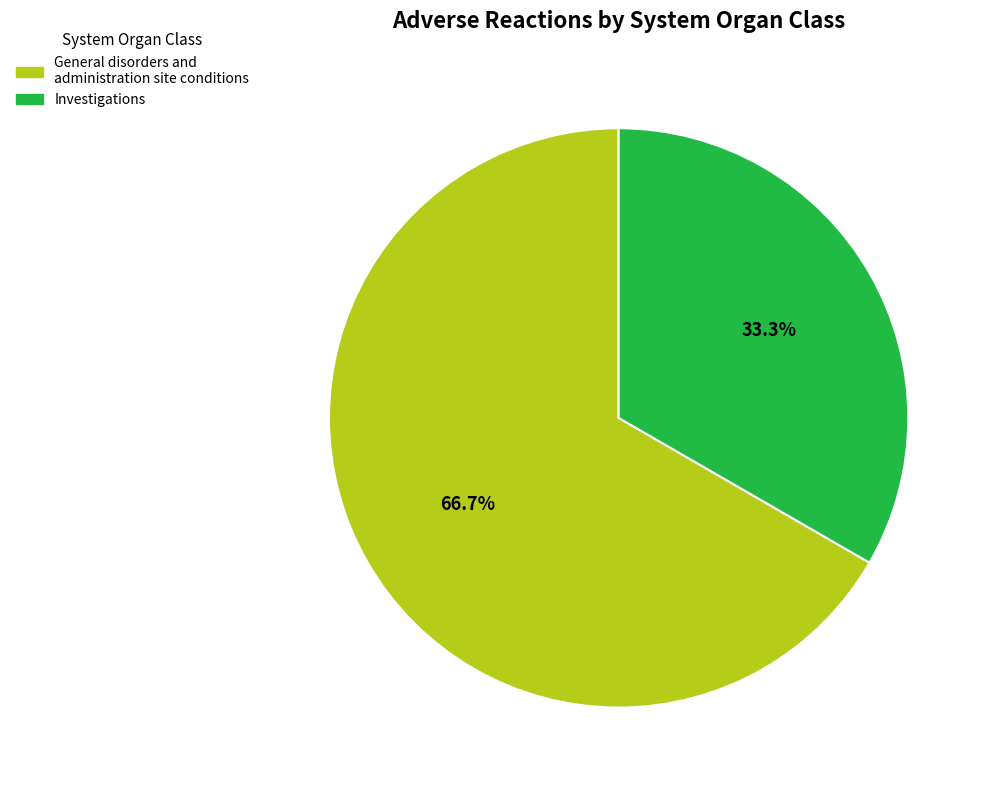

To the nearest percent, what is the difference between the largest and smallest slice percentages?

33%